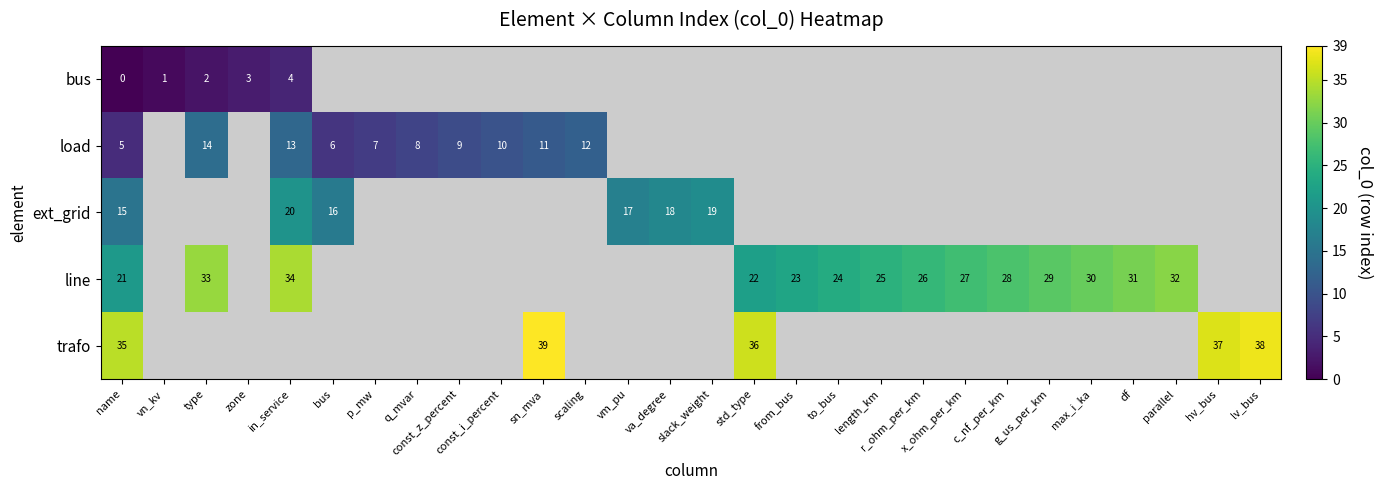

What is the highest value of the row_0 series?

4.0